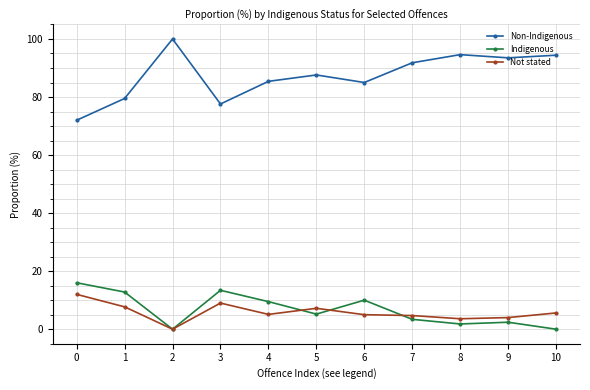

Which series has the largest range (max minus min)?

Non-Indigenous